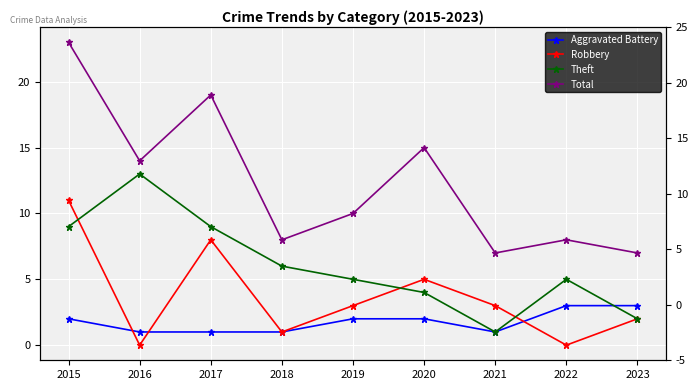

What is the minimum value for Aggravated Battery?

1